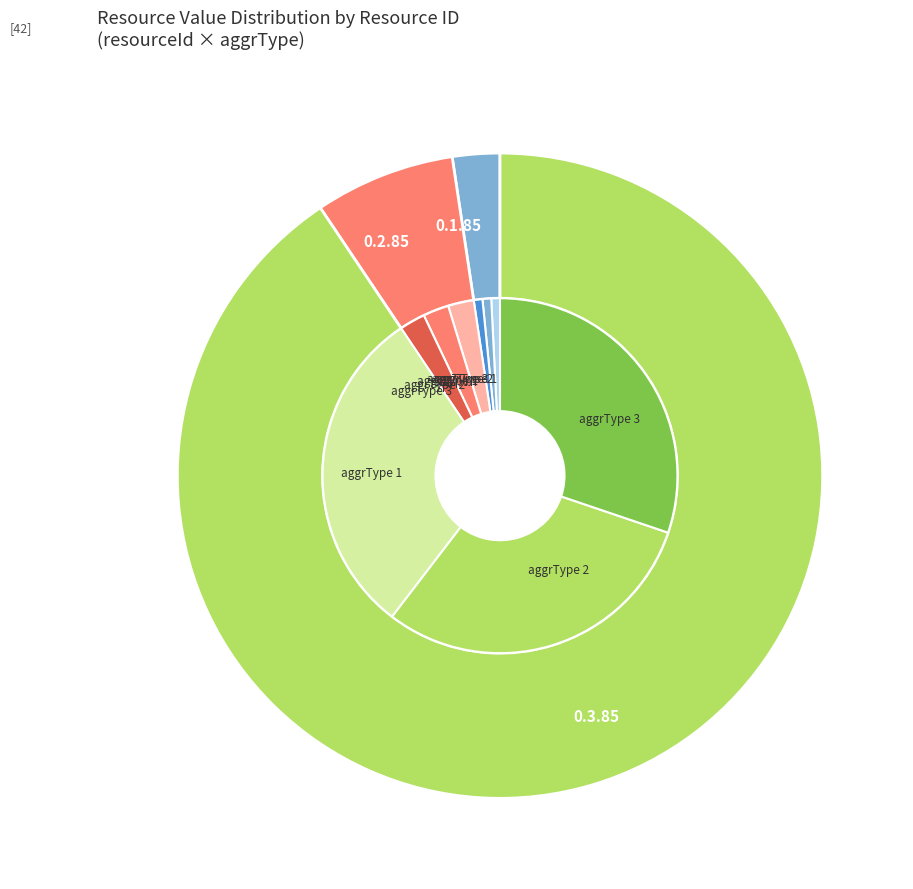

True or false: 0.1.85 accounts for 1% of the total.

False